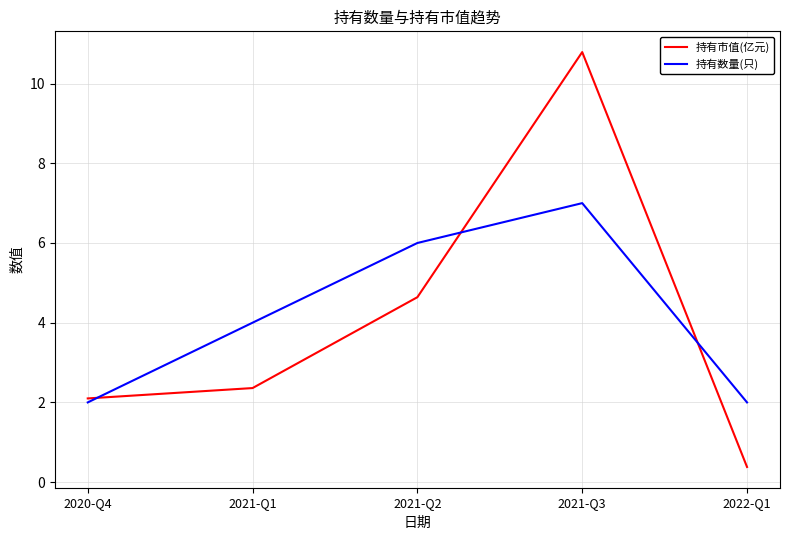

What position from the right is 2021-Q1?

4